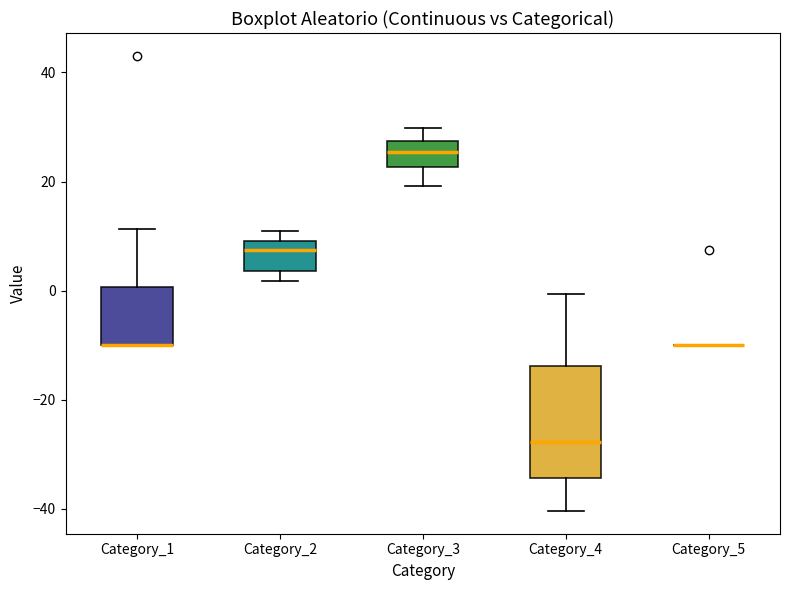

Where is the lower edge of the box for Category_4 on the y-axis? The values are not printed on the chart, so give them approximately, as read against the axis.

-34